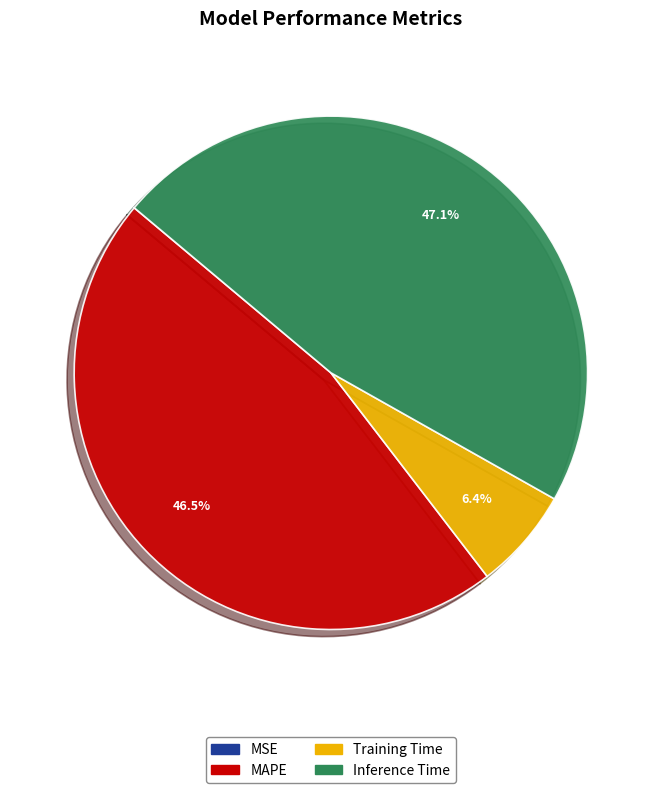

Do Inference Time and Training Time together represent more than half of the pie?

Yes